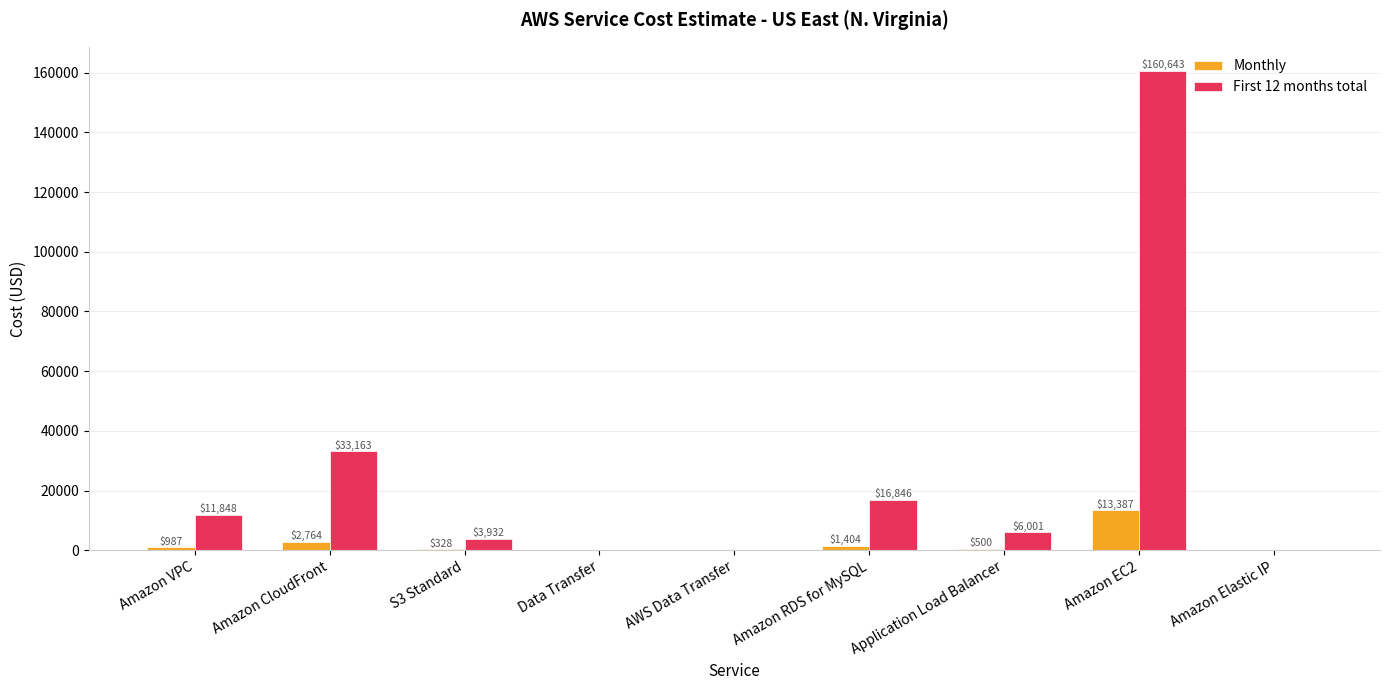

Which series changed the most between Amazon EC2 and Amazon Elastic IP?

First 12 months total